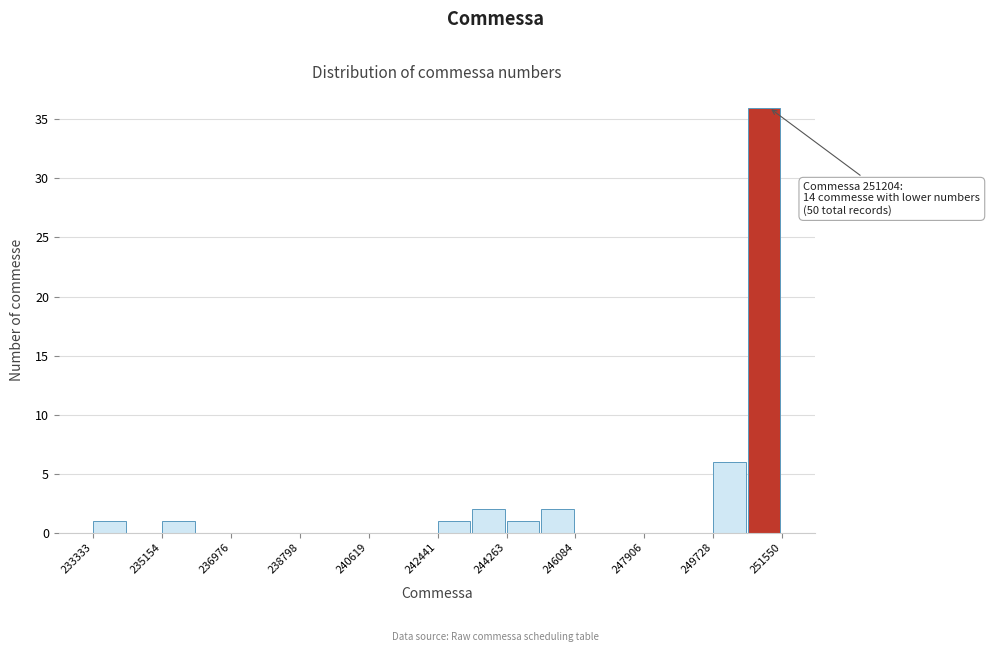

Which range on the x-axis has the tallest bar?

250600 to 251600